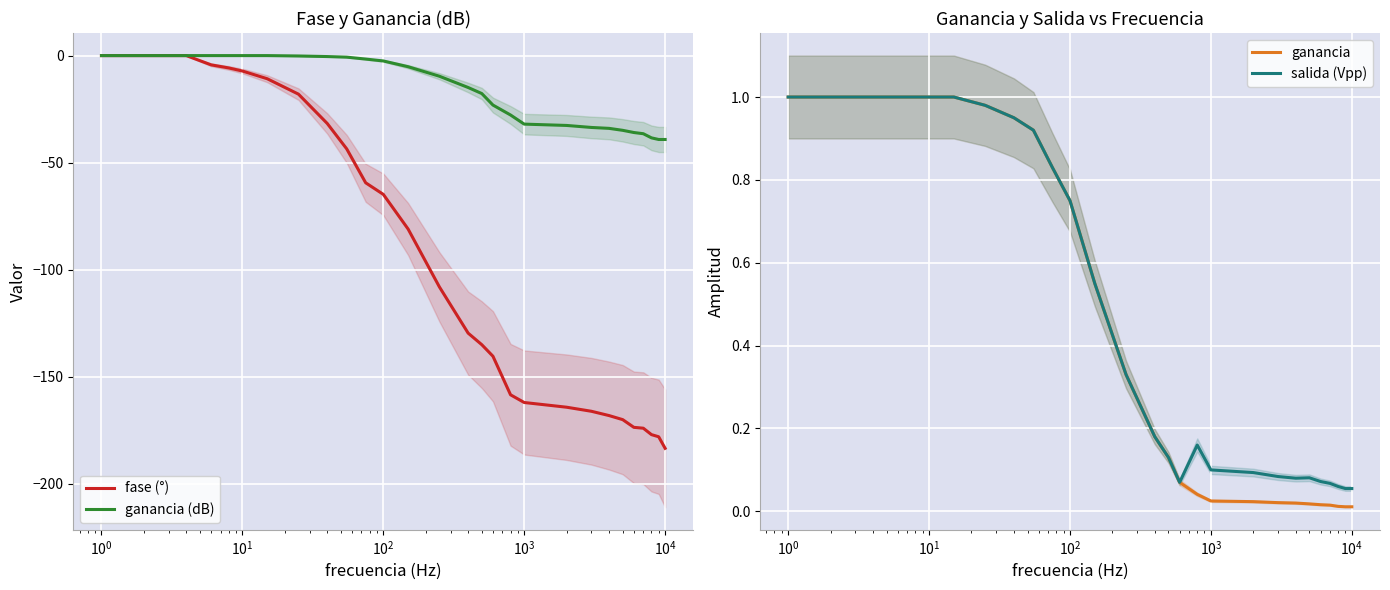

True or false: ganancia has a value of 0.1 at 12.

False